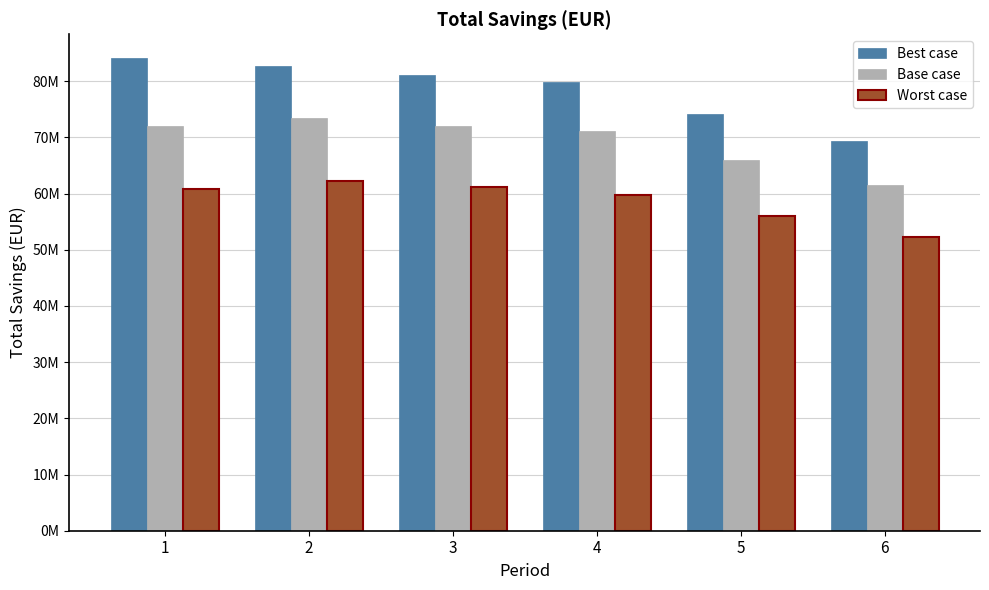

What are all the series names shown in the legend?

Best case, Base case, Worst case